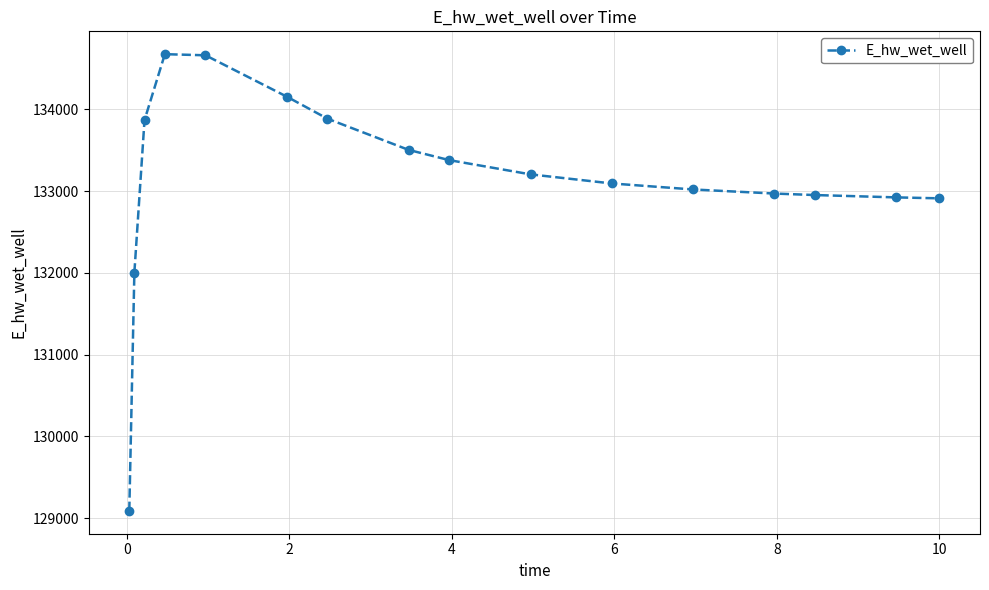

What is the value of the 15th point from the left?

132923.4